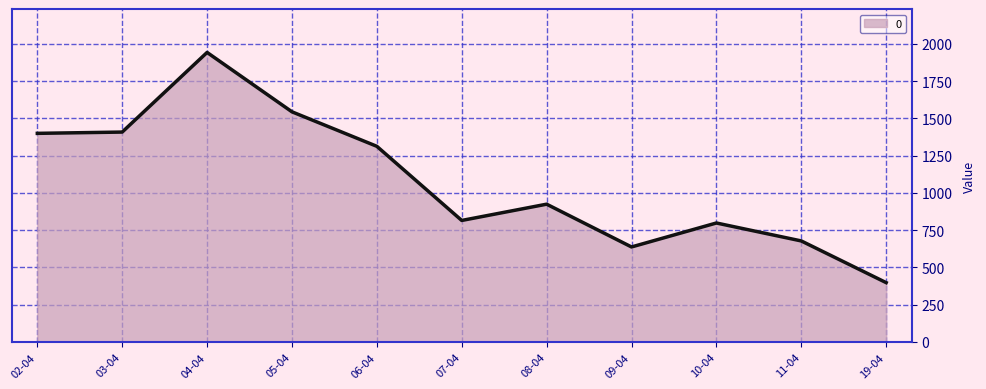

How many lines are shown in the chart?

1